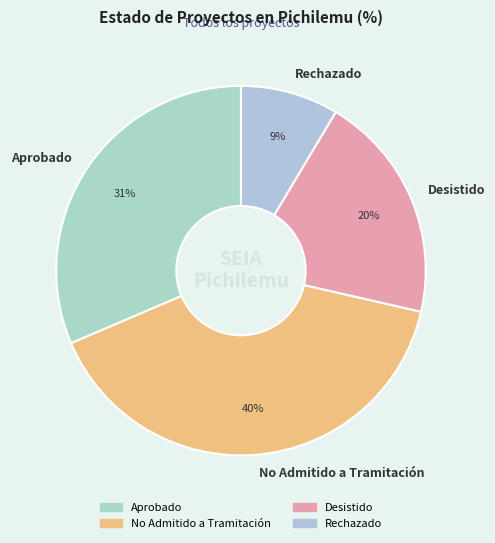

To the nearest percent, what is the average slice percentage?

25%